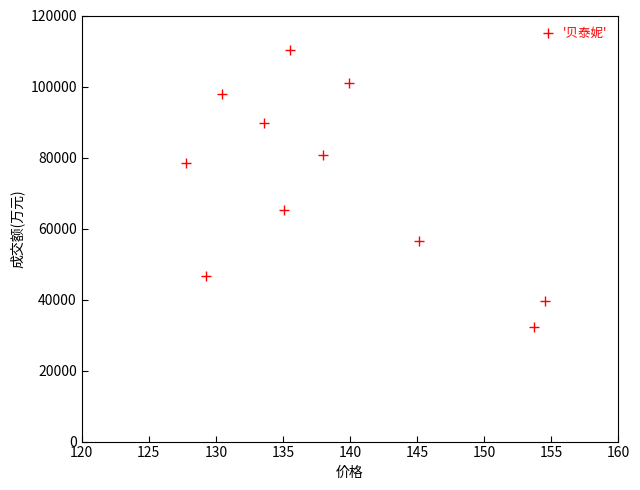

What is the range of Y values (max minus min)?

78132